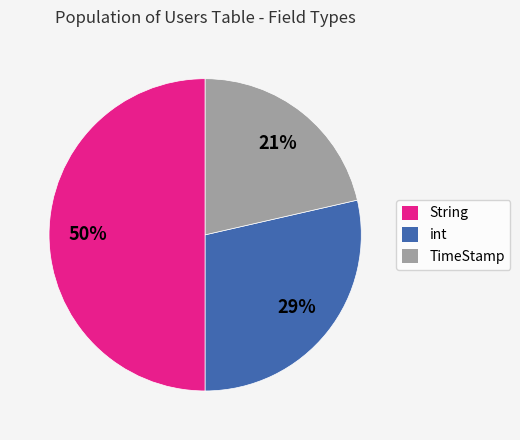

Does TimeStamp account for over 50% of the chart?

No